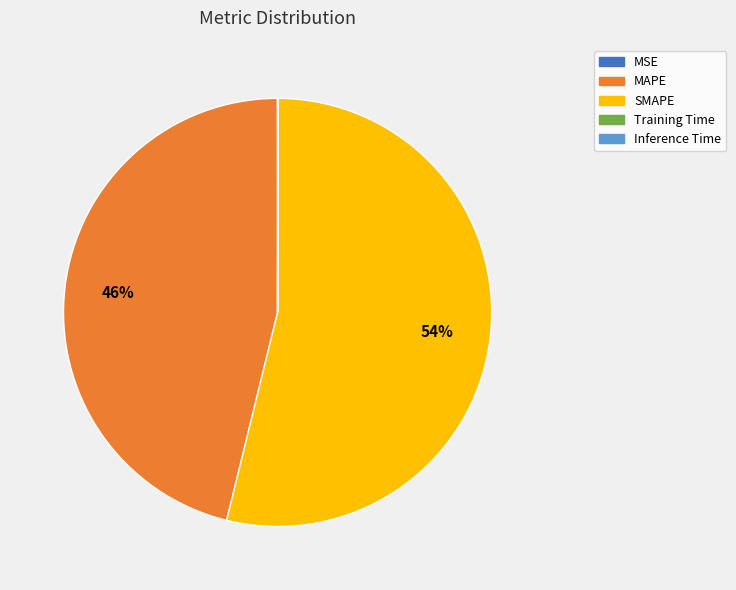

What is the largest slice in the pie chart?

SMAPE